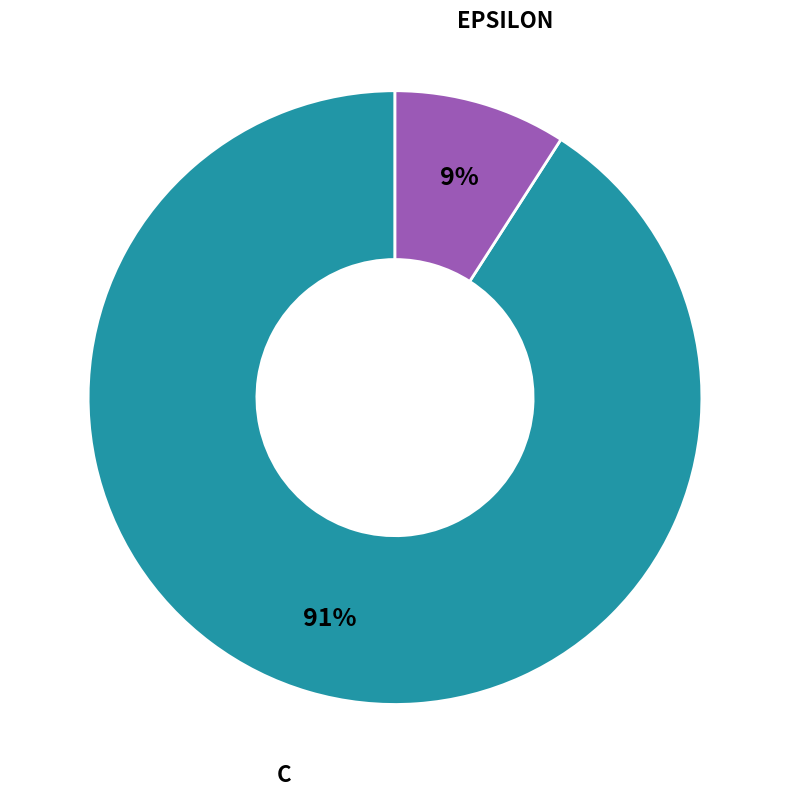

Does any single category account for the majority?

Yes